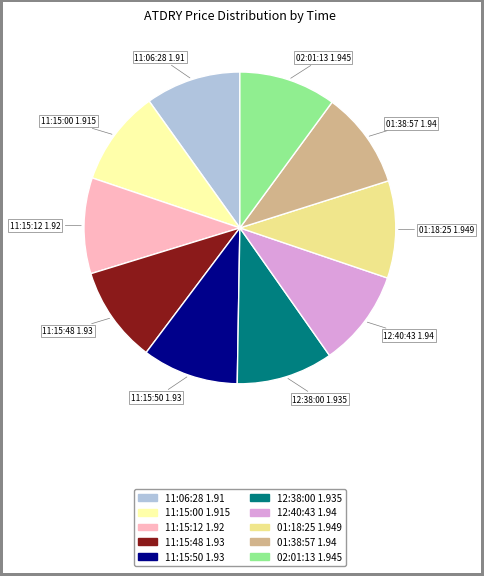

The 11:15:50 slice represents 5% of the pie. True or false?

False